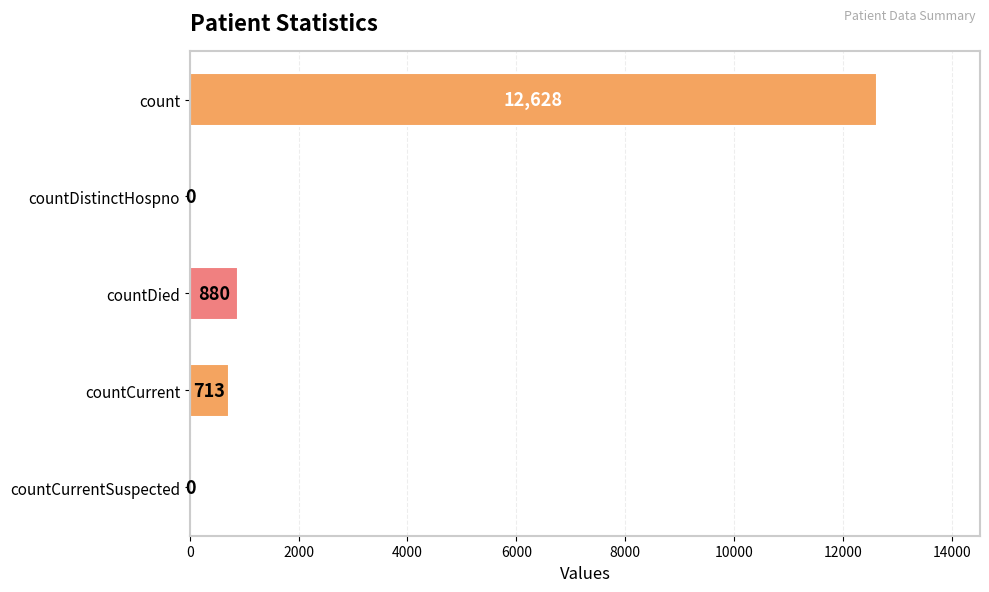

Is it true that the value at countCurrent is 1182?

False